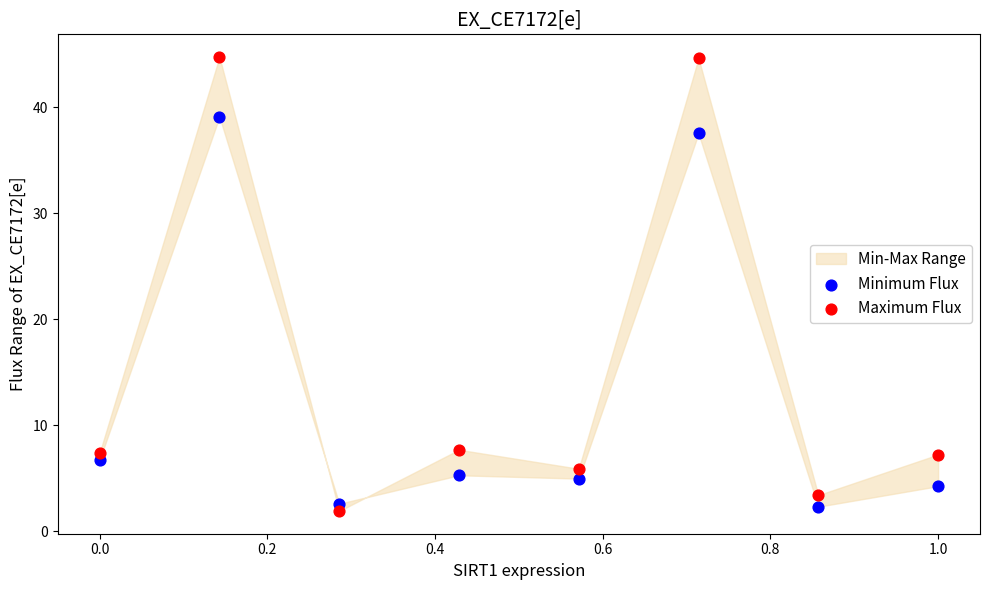

Which series reaches the maximum Y coordinate?

Maximum Flux